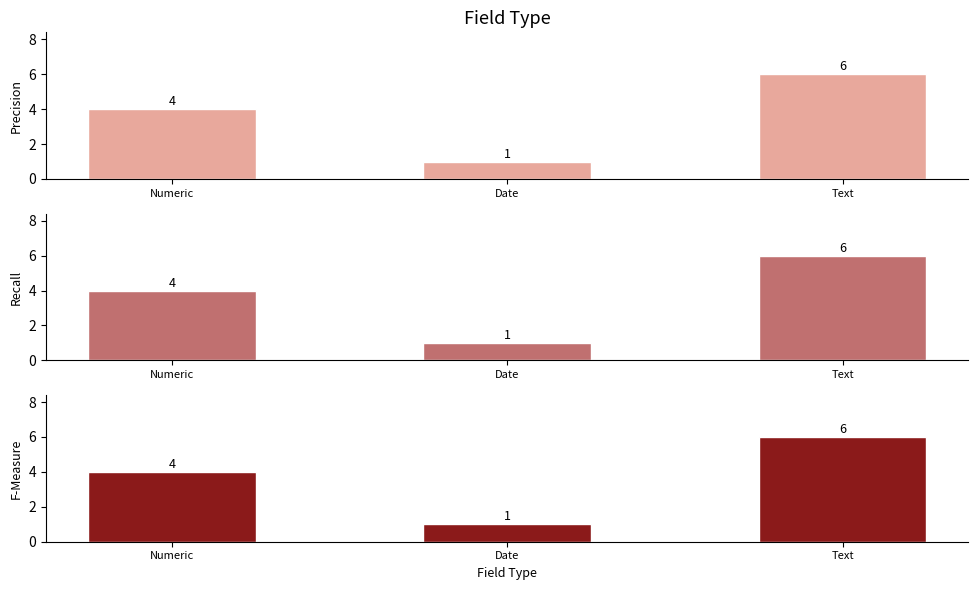

Does the chart contain stacked bars?

No